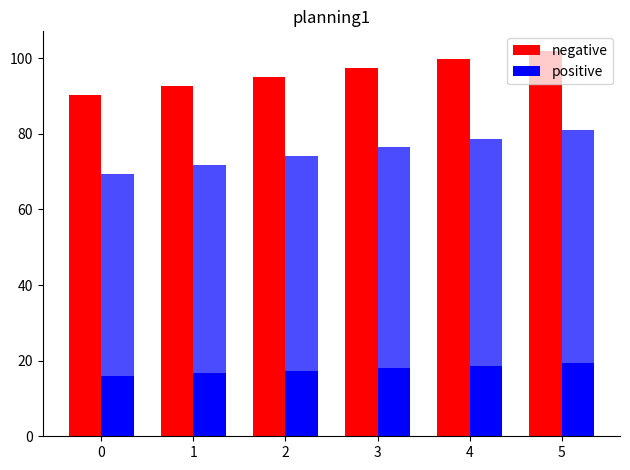

At how many categories does at least one series exceed 67?

6